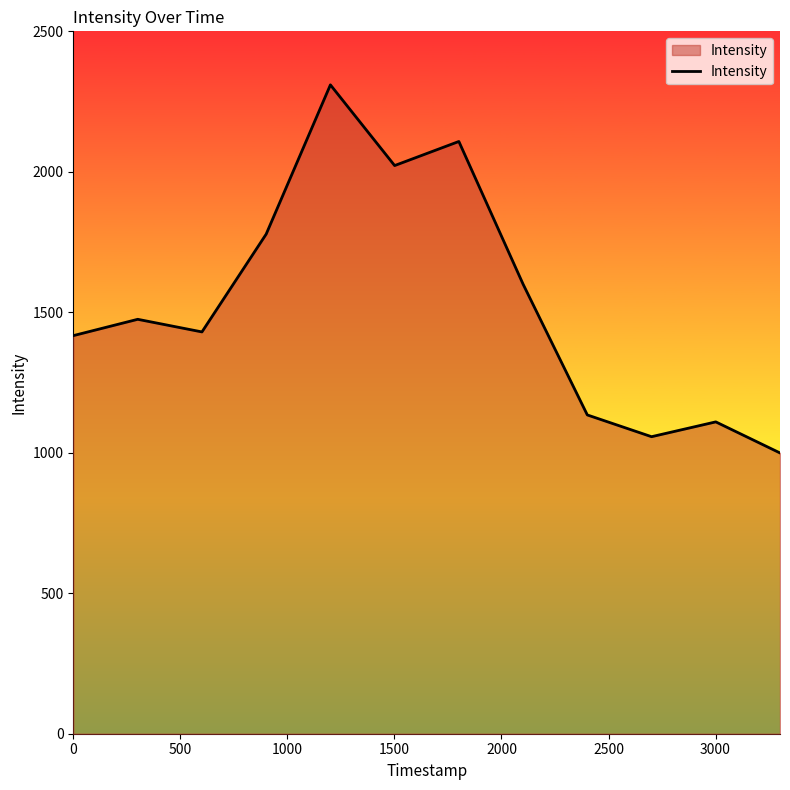

What is the greatest value displayed?

2309.5